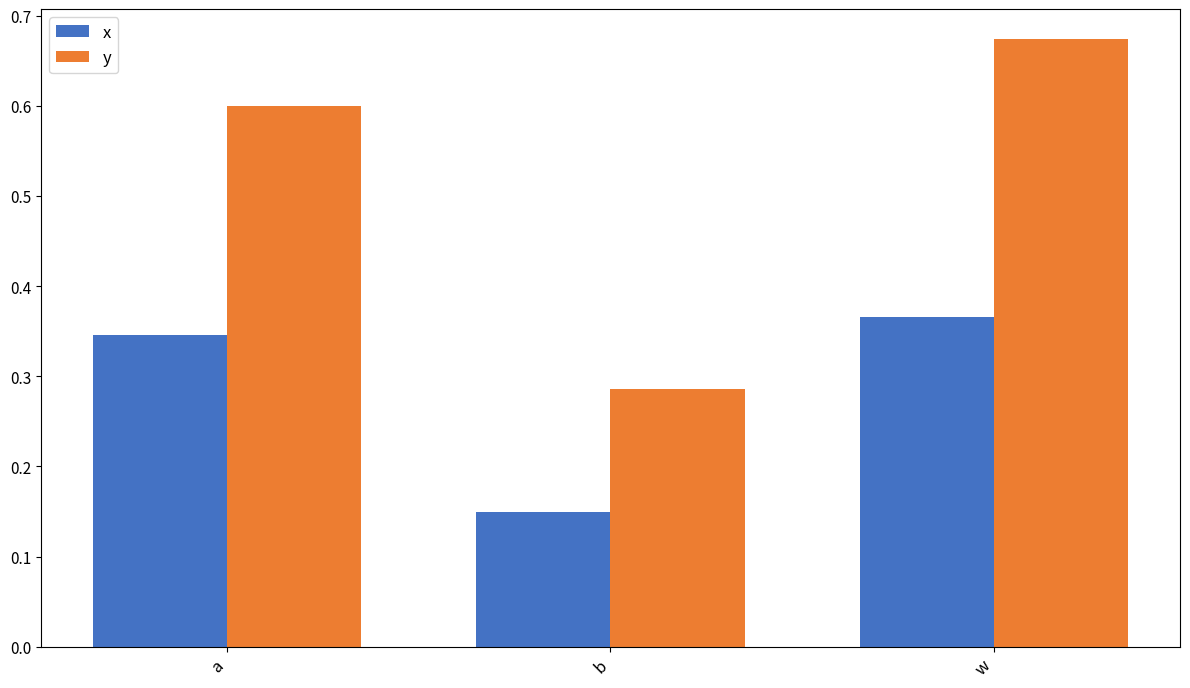

How many x values are between 0 and 1?

3